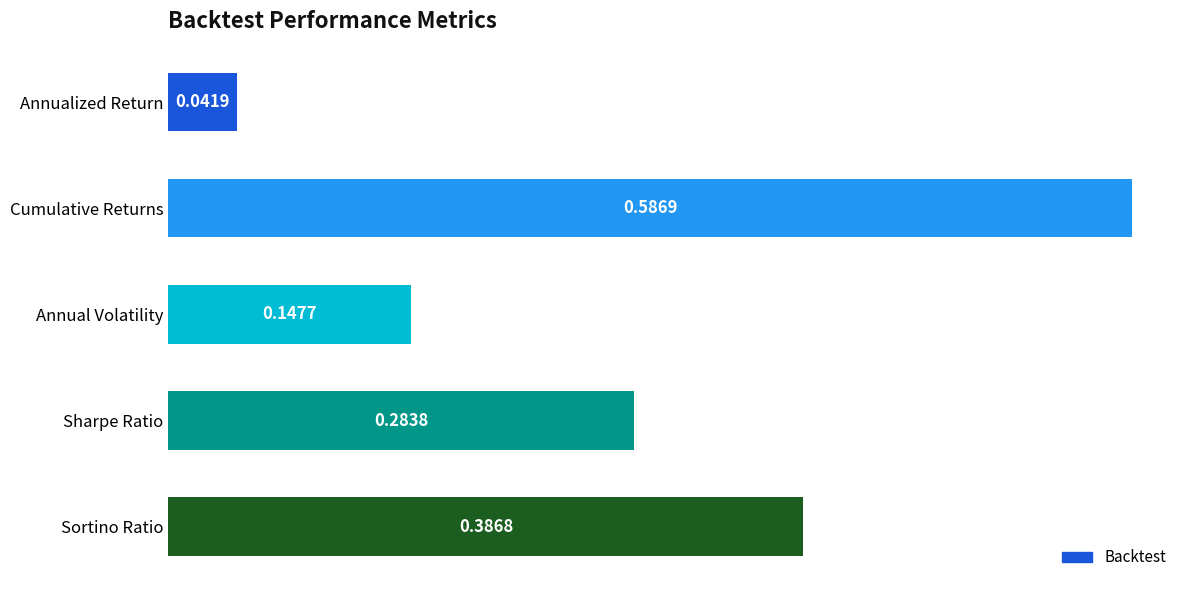

What is the change in value from Annual Volatility to Sortino Ratio?

+0.2